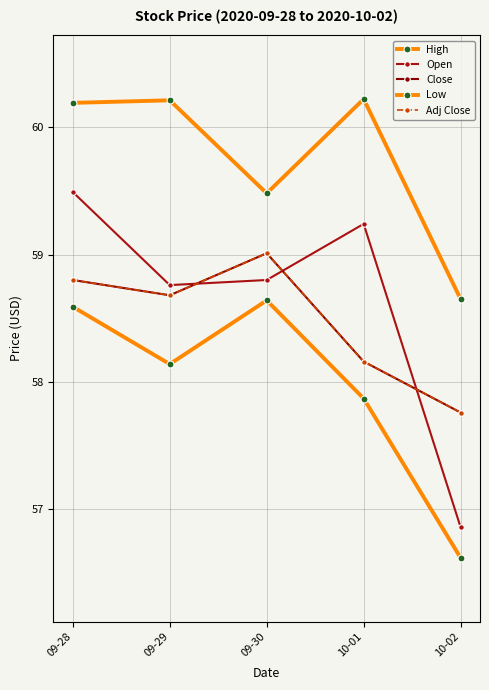

What is the smallest value displayed?

56.6